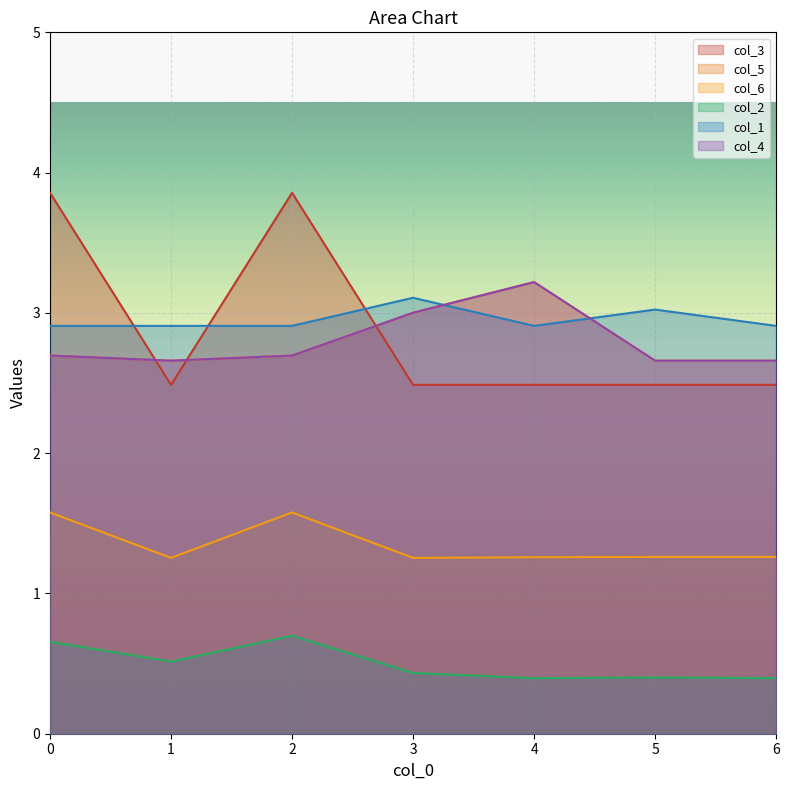

What is the sum of the col_3 values at 3 and 4?

5.0